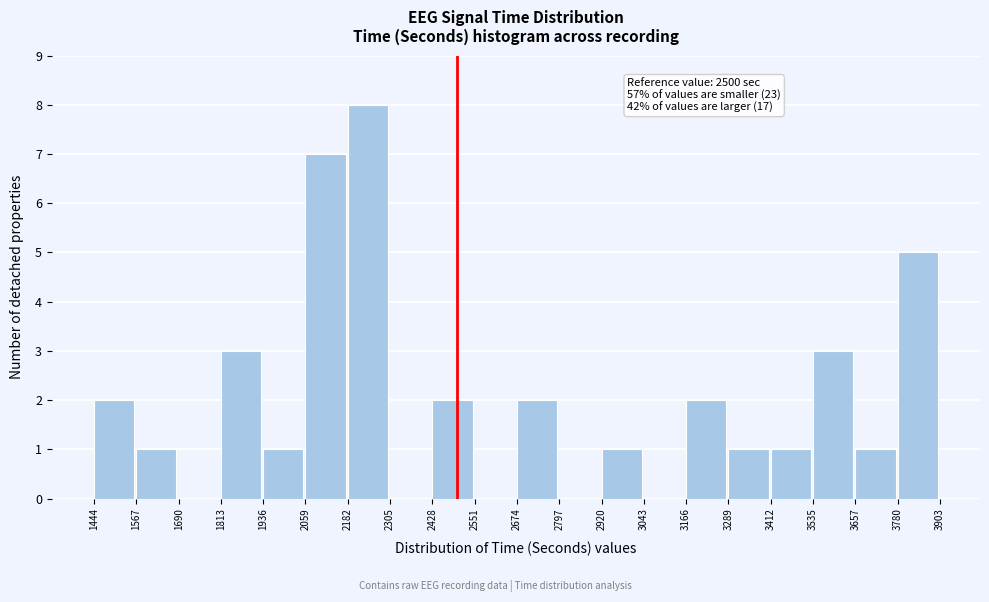

Over which range of the x-axis is the bar tallest?

2182 to 2305